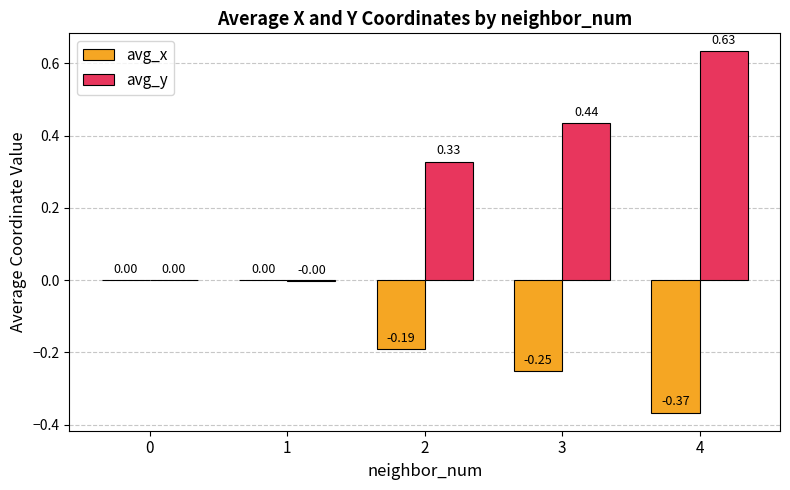

What is the sum of the avg_y values at 3 and 4?

1.1